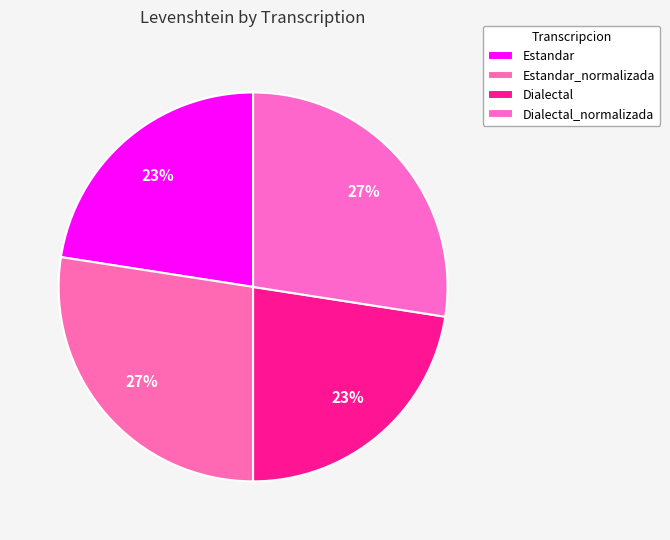

How many segments does this pie chart have?

4